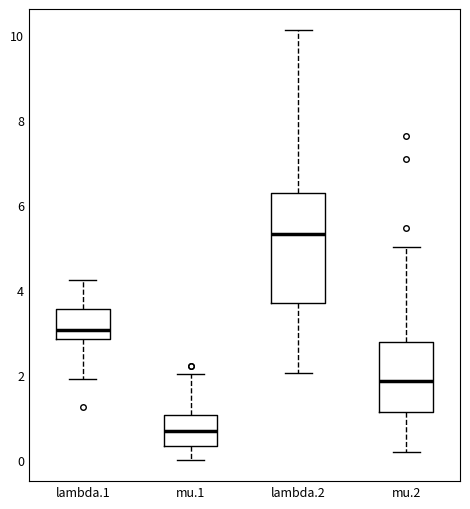

Which box's median line is the lowest?

mu.1